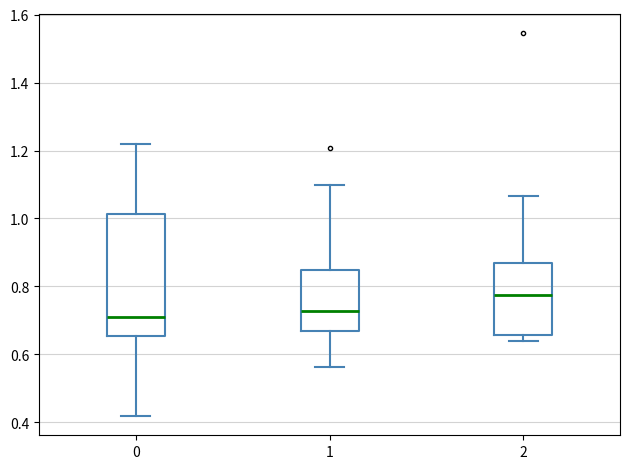

Where does the upper whisker of the box at x = 2 end on the y-axis? The values are not printed on the chart, so give them approximately, as read against the axis.

1.06